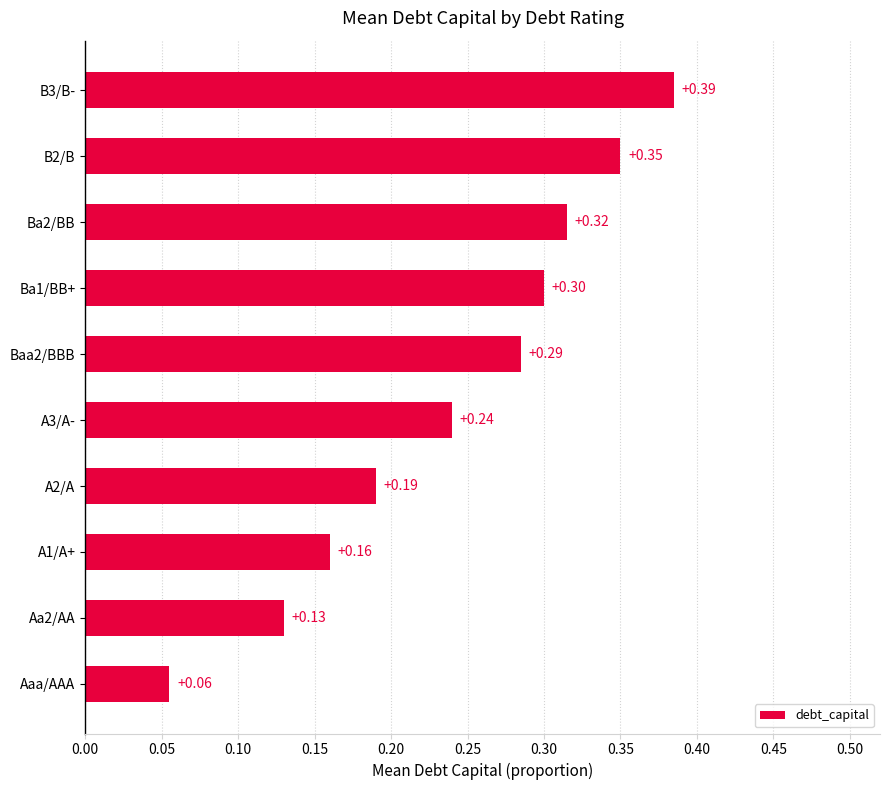

What is the difference between the maximum and minimum values?

0.3